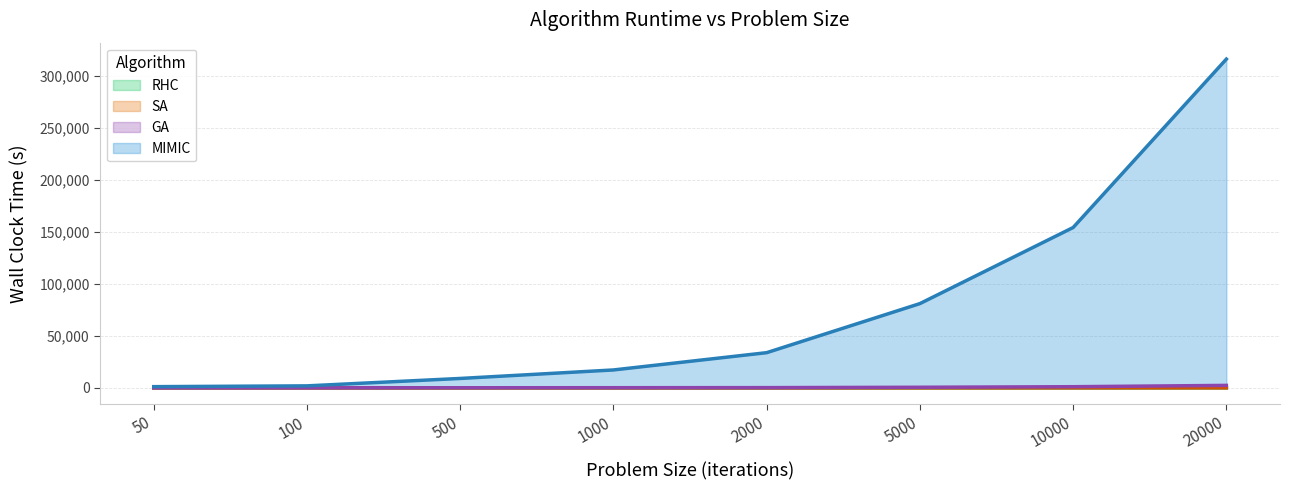

Reading right to left, extract all data points from this chart.

RHC: 20000=6	10000=4	5000=6	2000=2	1000=1	500=1	100=0	50=0
SA: 20000=10	10000=13	5000=2	2000=0	1000=0	500=0	100=0	50=0
GA: 20000=2378	10000=1109	5000=568	2000=227	1000=154	500=102	100=21	50=13
MIMIC: 20000=316263	10000=154246	5000=81055	2000=33848	1000=17226	500=9050	100=1922	50=1159